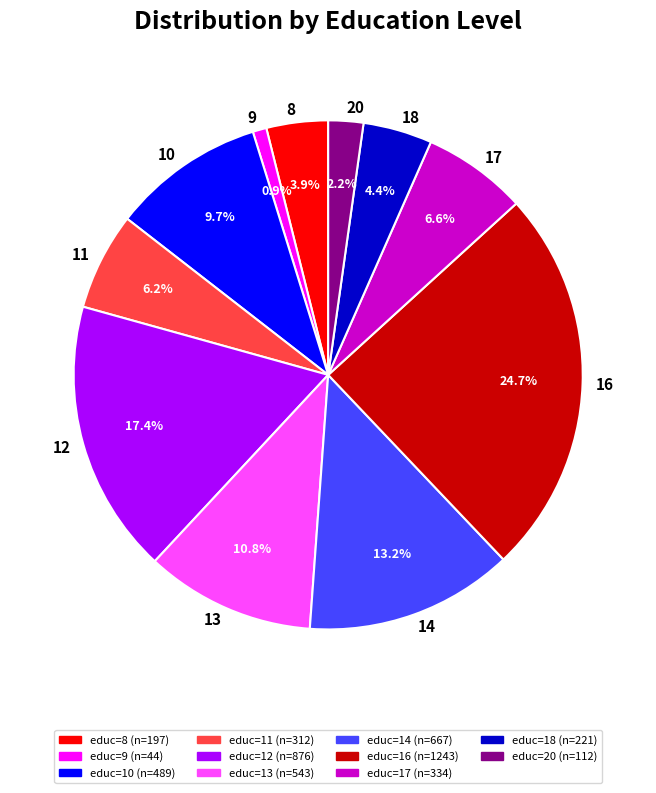

Does 18 account for over 50% of the chart?

No